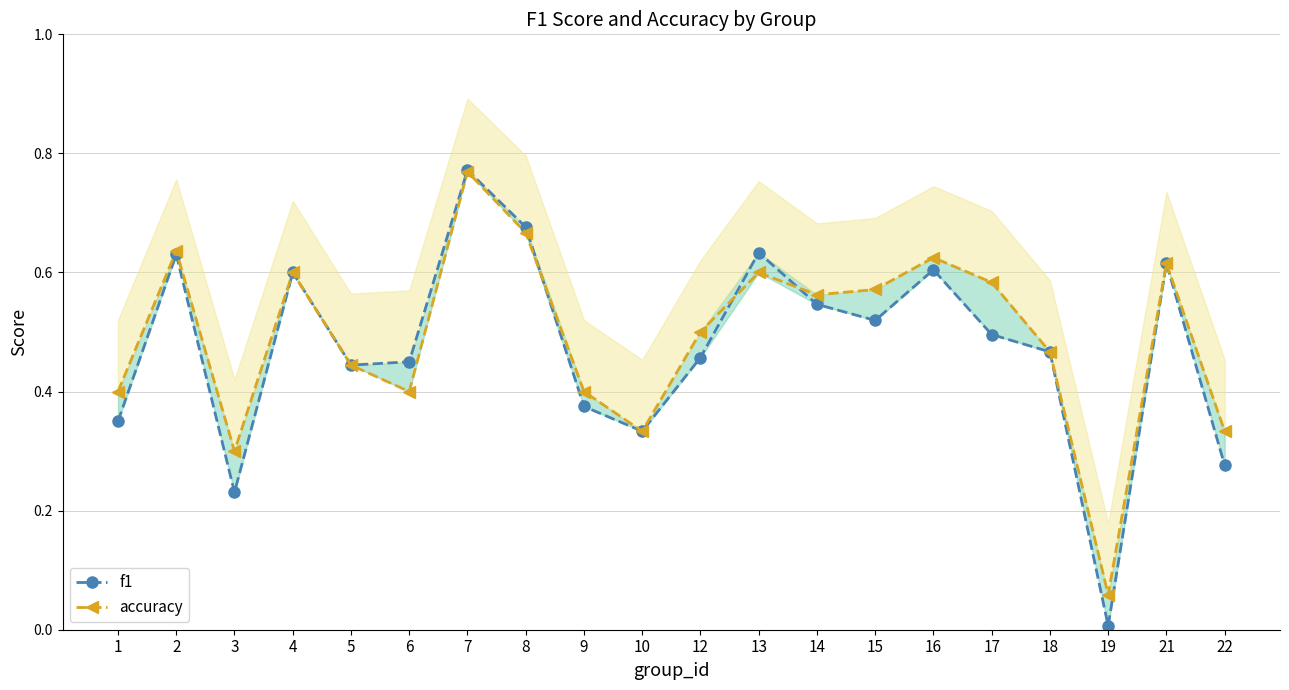

At which category is the sum across all series the highest?

7